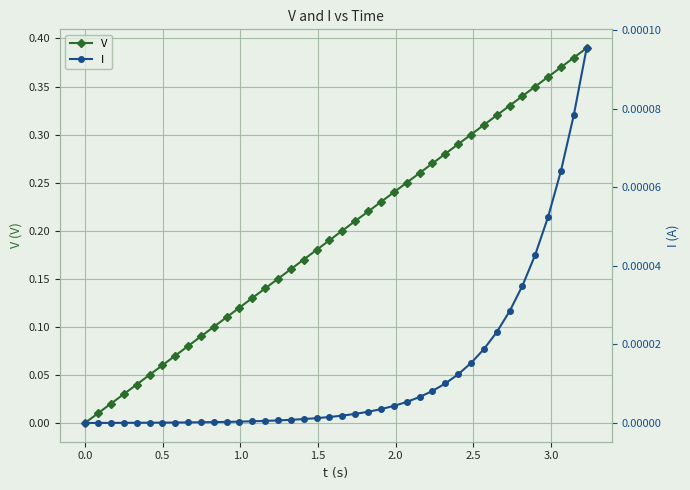

True or false: V has more than 2 interior local peaks.

False